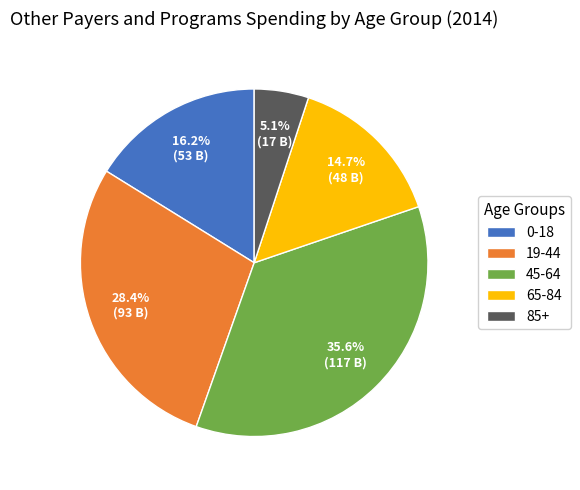

What portion of the pie excludes 85+?

94.9%